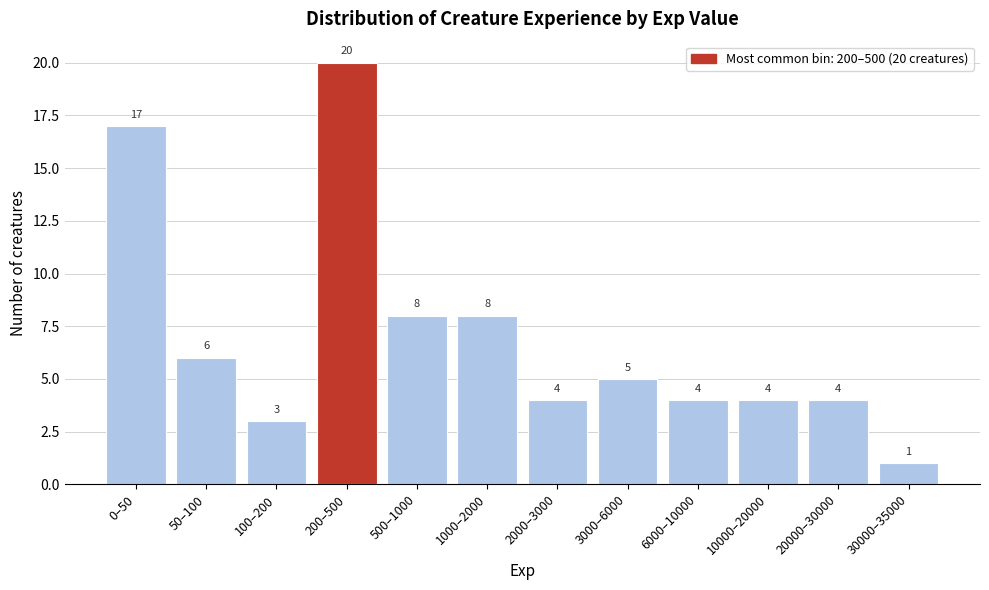

Reading right to left, what are all the values shown in this chart?

1	4	4	4	5	4	8	8	20	3	6	17